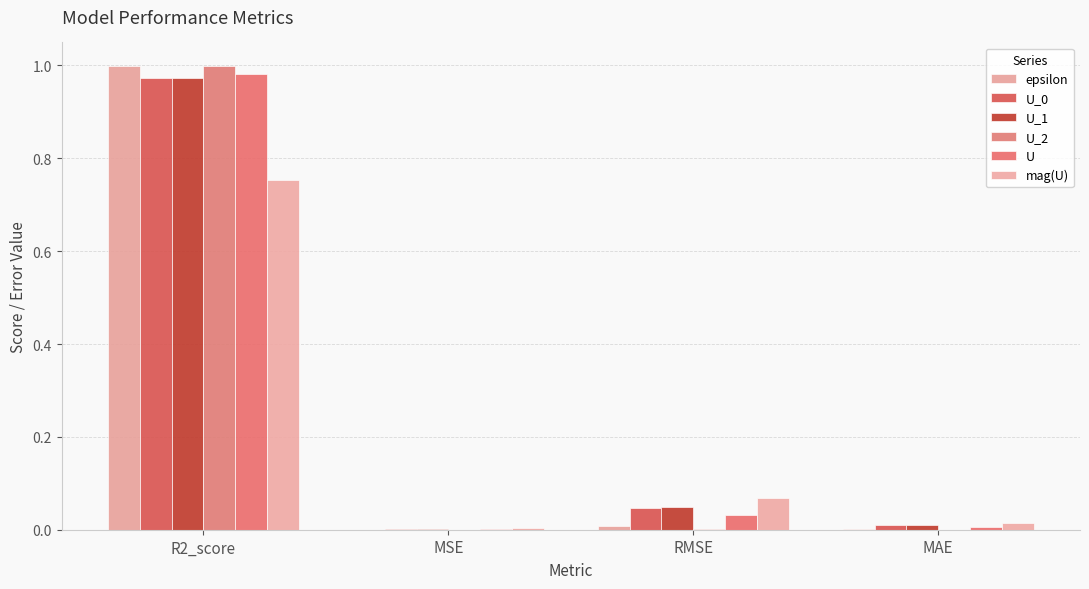

At which label does U_1 reach its peak?

R2_score